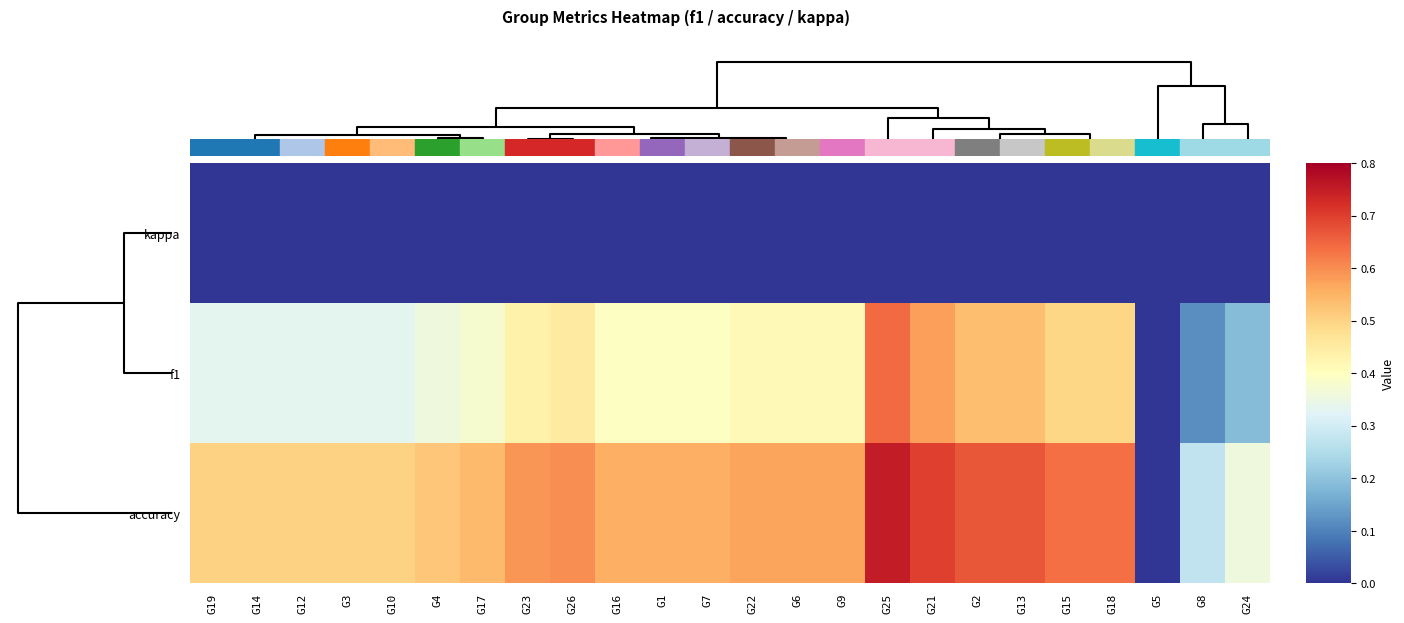

At which category does the chart reach its peak across all series?

G25